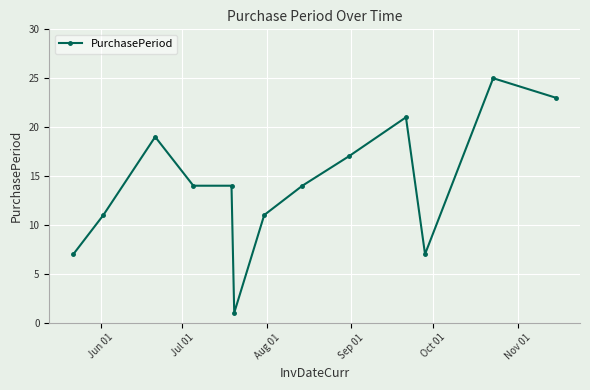

Reading right to left, what are all the values shown in this chart?

23	25	7	21	17	14	11	1	14	14	19	11	7